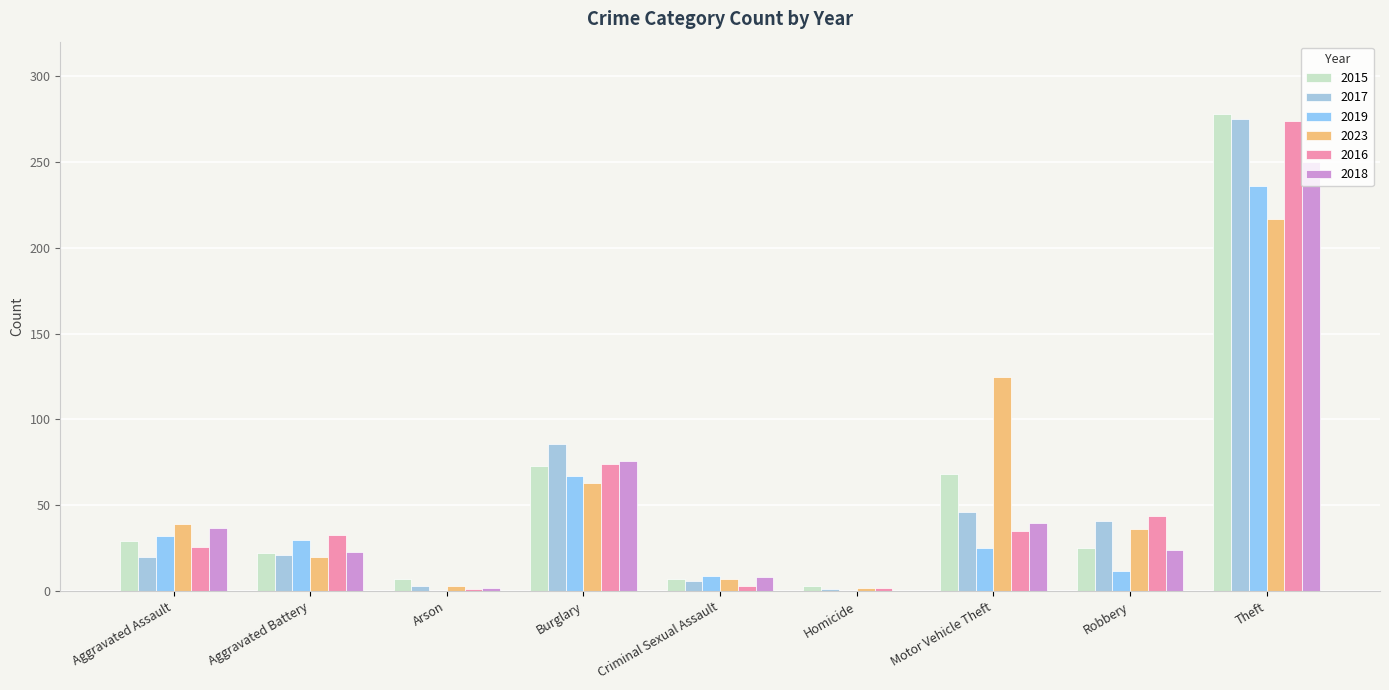

What is the label of the 4th bar from the left?

Burglary